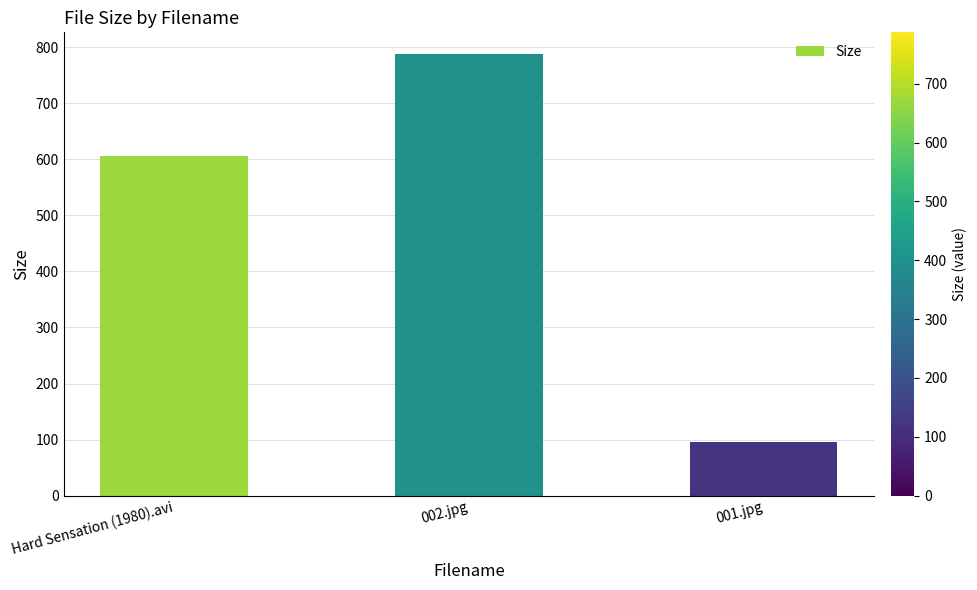

Reading left to right, transcribe all the data shown in this chart.

Hard Sensation (1980).avi=606.0	002.jpg=787.4	001.jpg=94.9